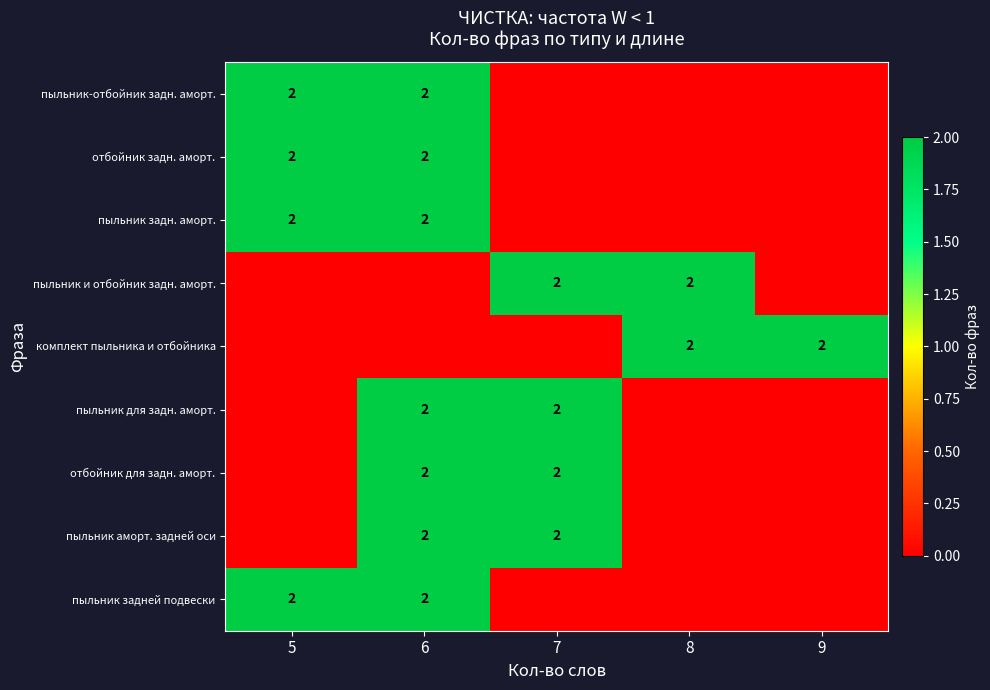

The пыльник и отбойник задн. аморт. series shows 3 at 8. True or false?

False